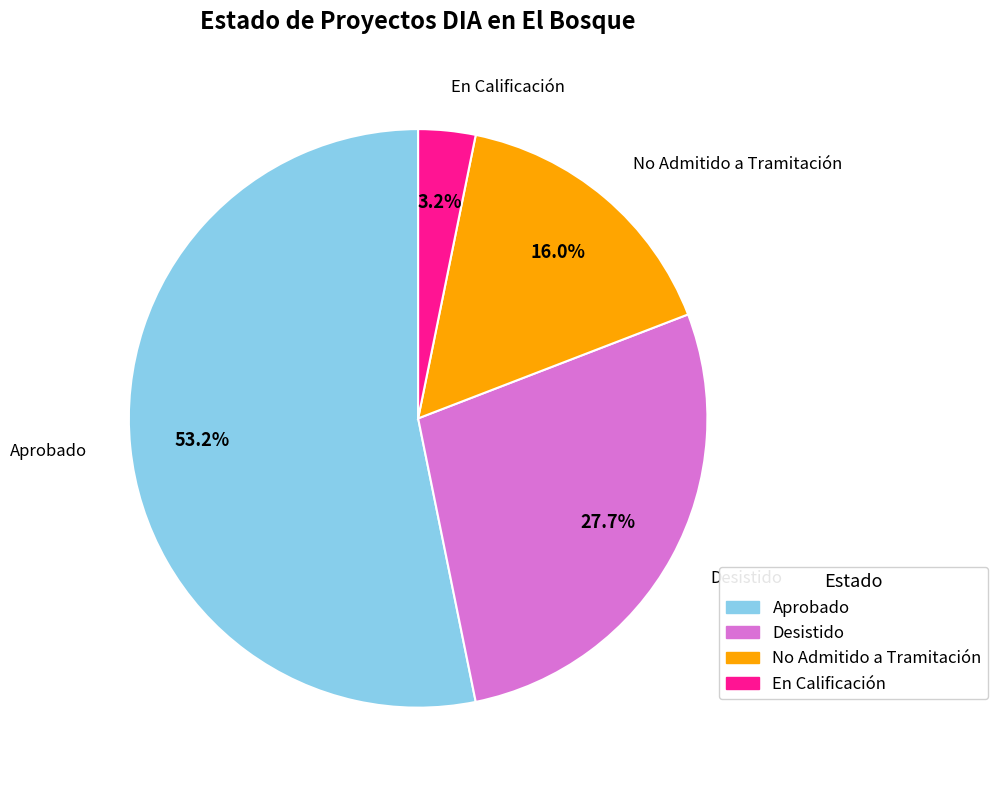

Which has a higher value, No Admitido a Tramitación or Desistido?

Desistido